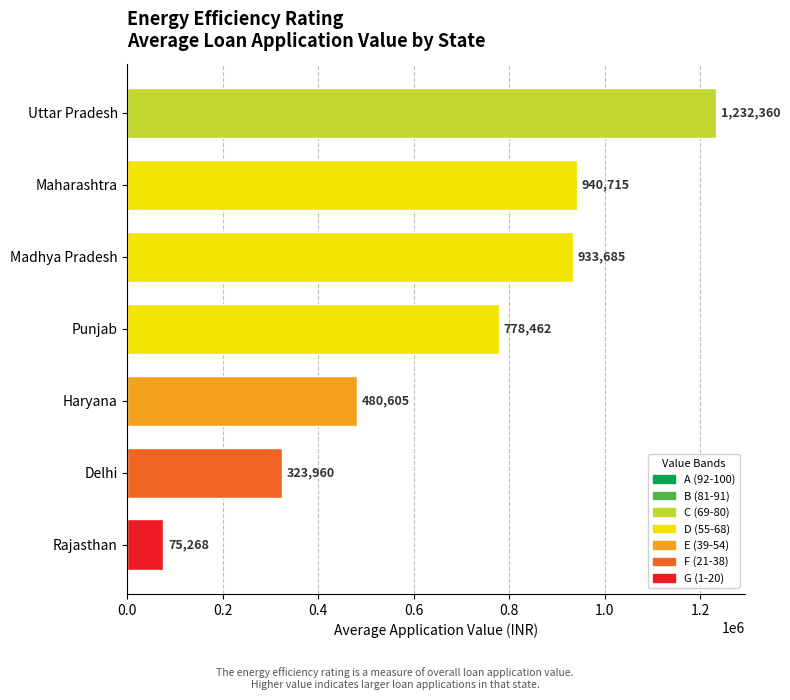

What is the difference between the maximum and second lowest values?

908400